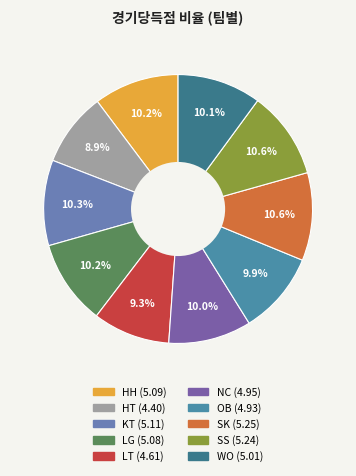

What is the change in value from KT to LT?

-0.5